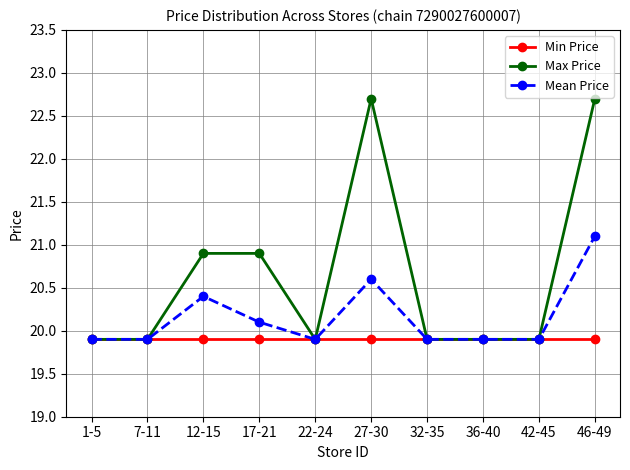

What is the minimum value for Mean Price?

19.9